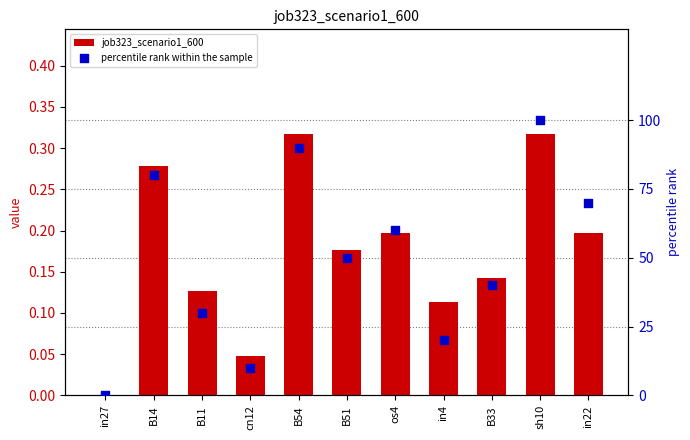

Which series has the largest Y range (max minus min)?

percentile rank within the sample